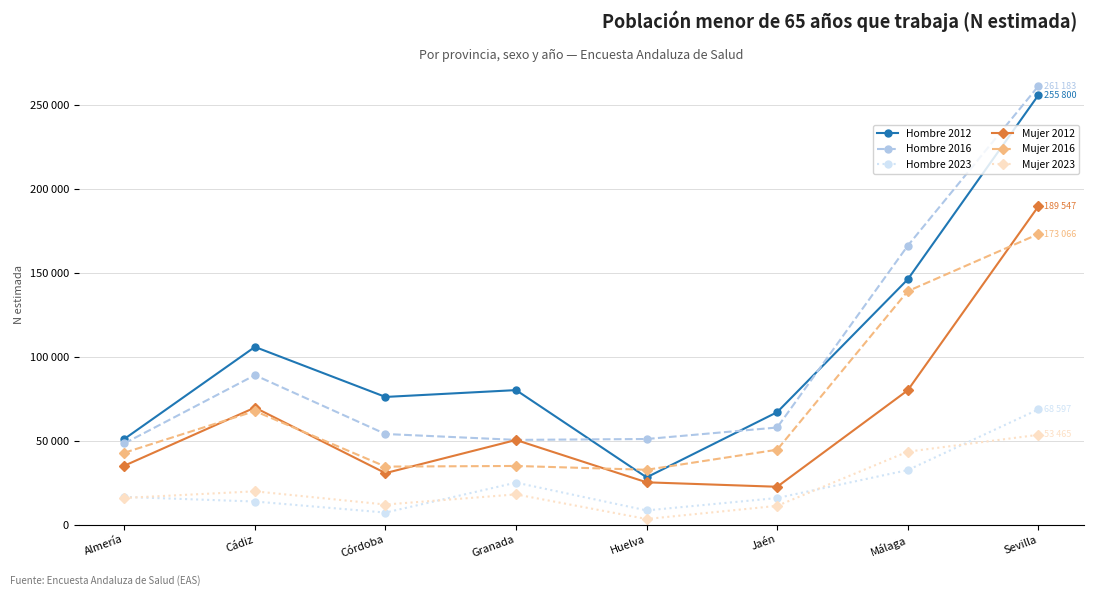

Is it true that Mujer 2023 equals 18785 at Jaén?

False